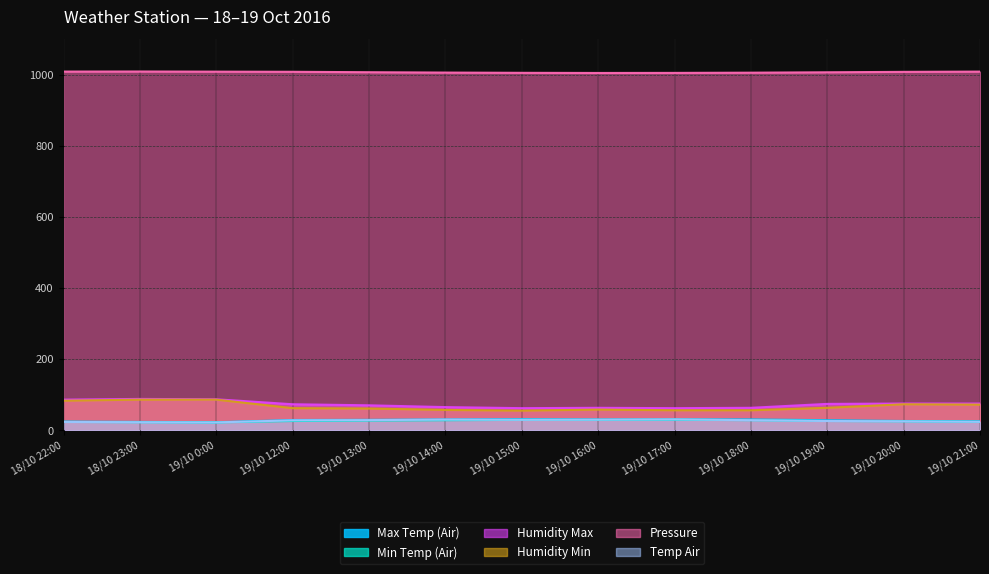

True or false: Min Temp (Air) has more than 1 points higher than both neighbors.

False